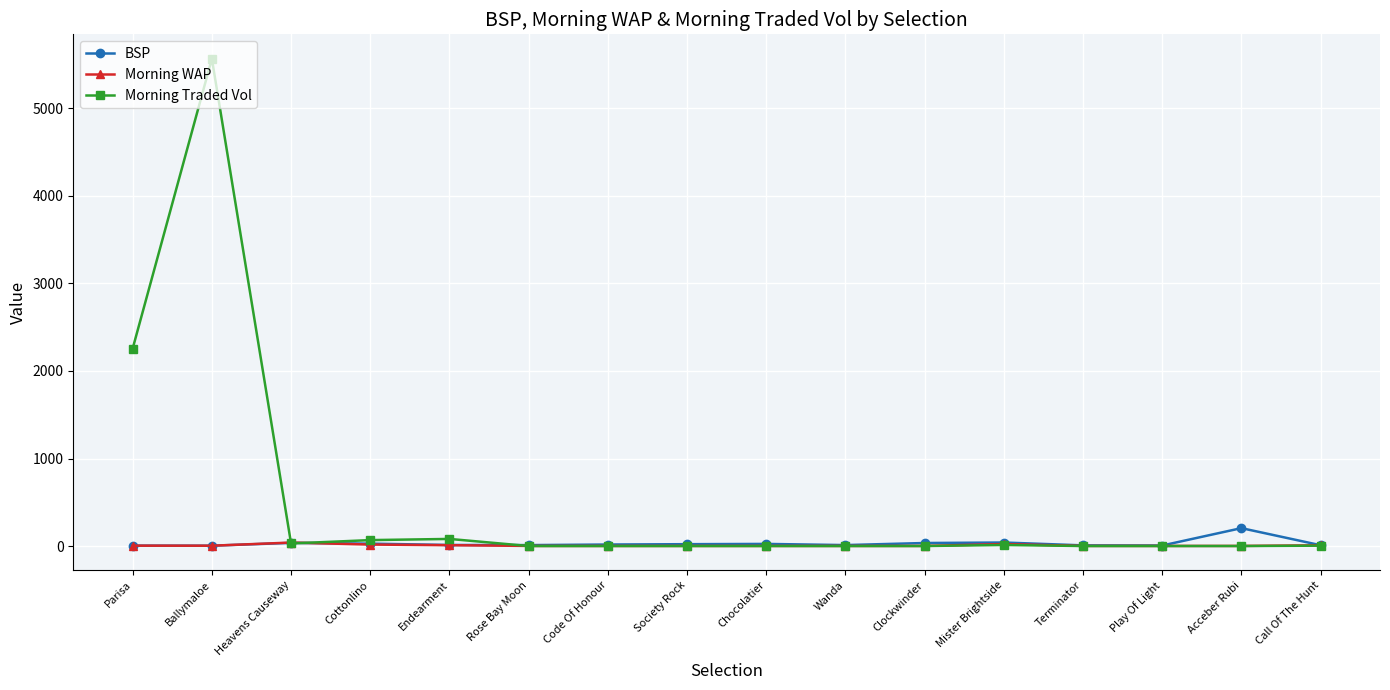

What is the label of the 6th point from the right?

Clockwinder